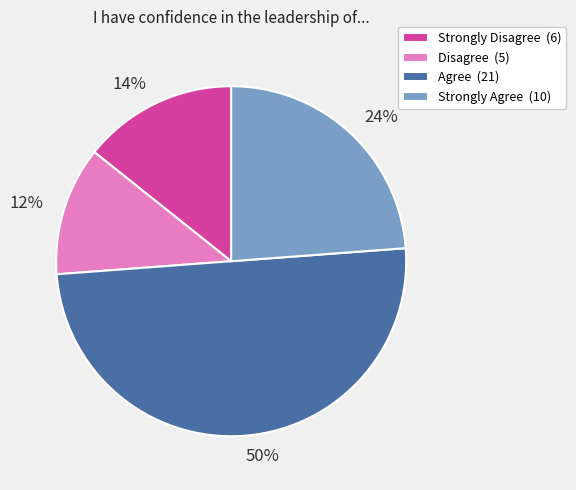

What is the smallest slice in the pie chart?

Disagree